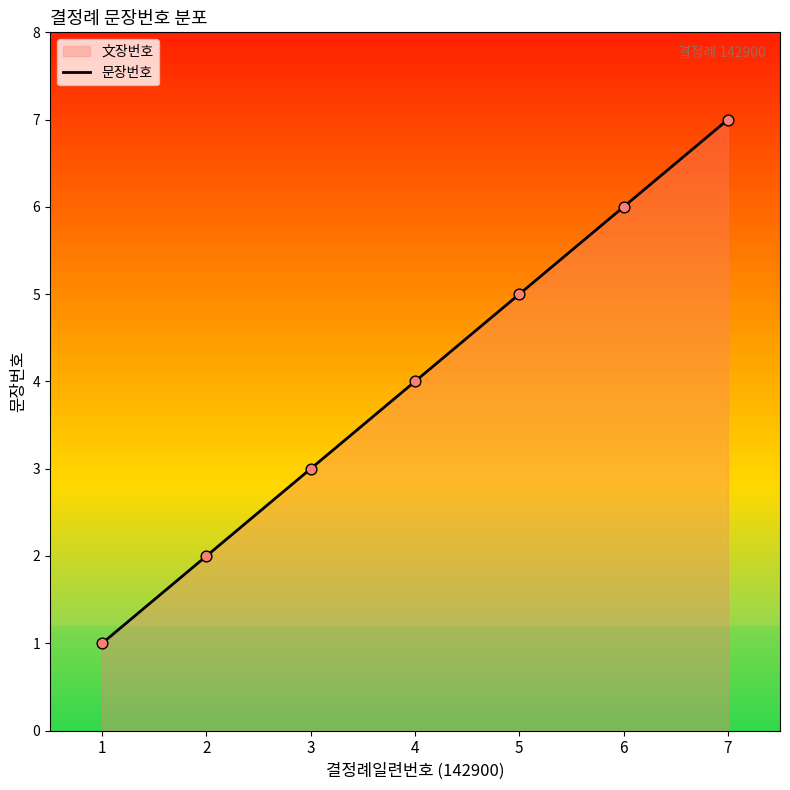

What is the ratio of the value at 4 to the value at 1?

4.0